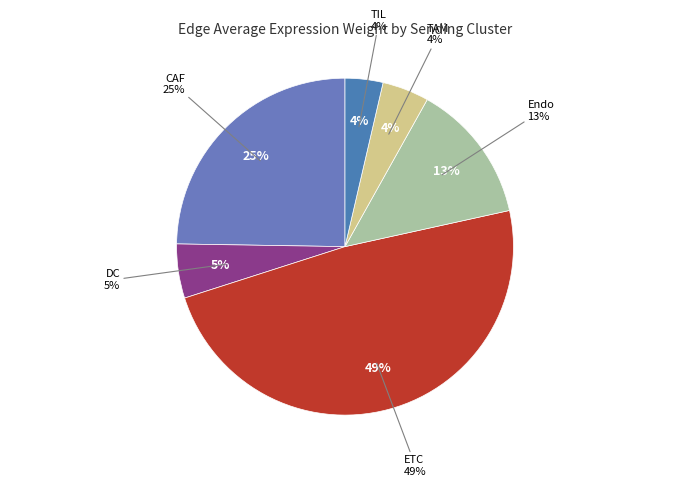

To the nearest percent, what is the difference between the largest and smallest slice percentages?

45%